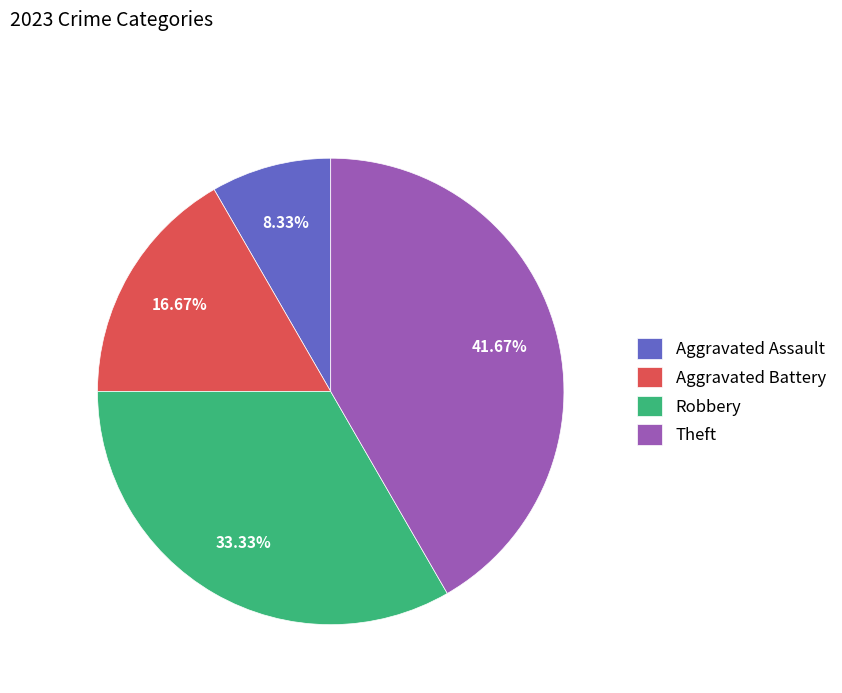

Is it true that Aggravated Battery is 17% of the pie?

True